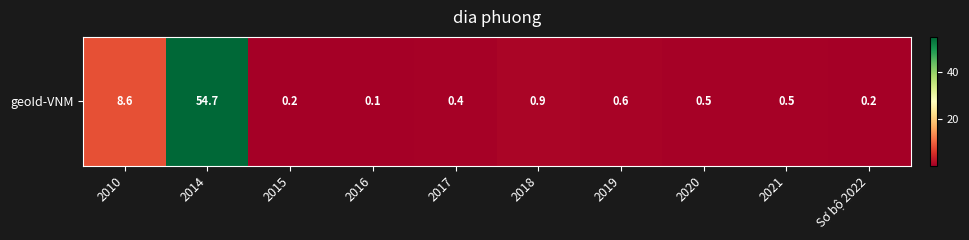

Which category has the lowest value across all series?

2016